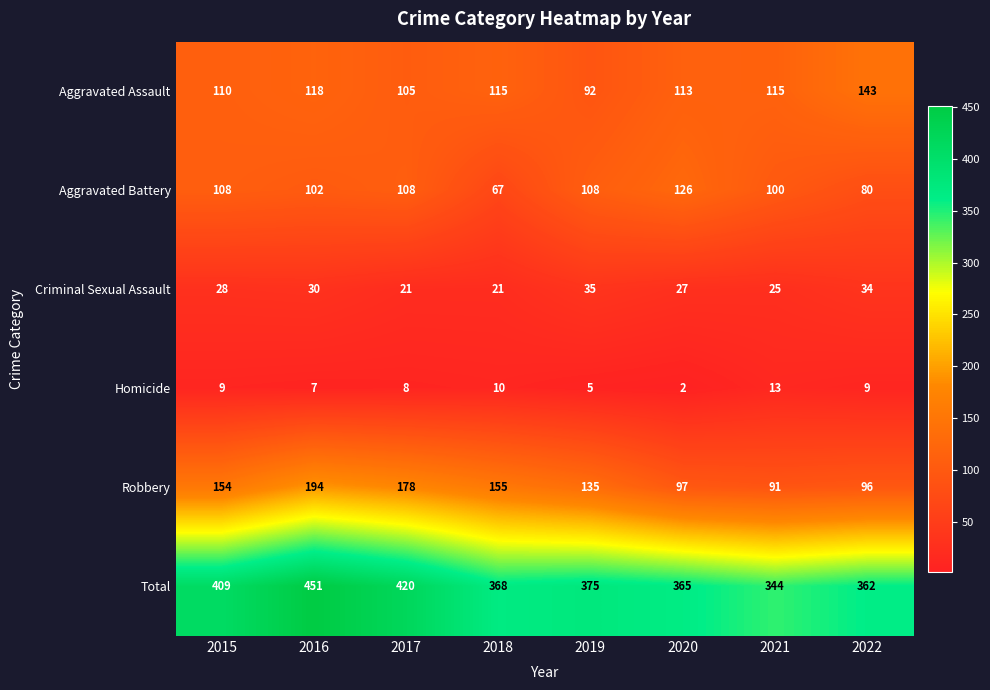

What is the difference between the maximum and minimum values in the Homicide series?

11